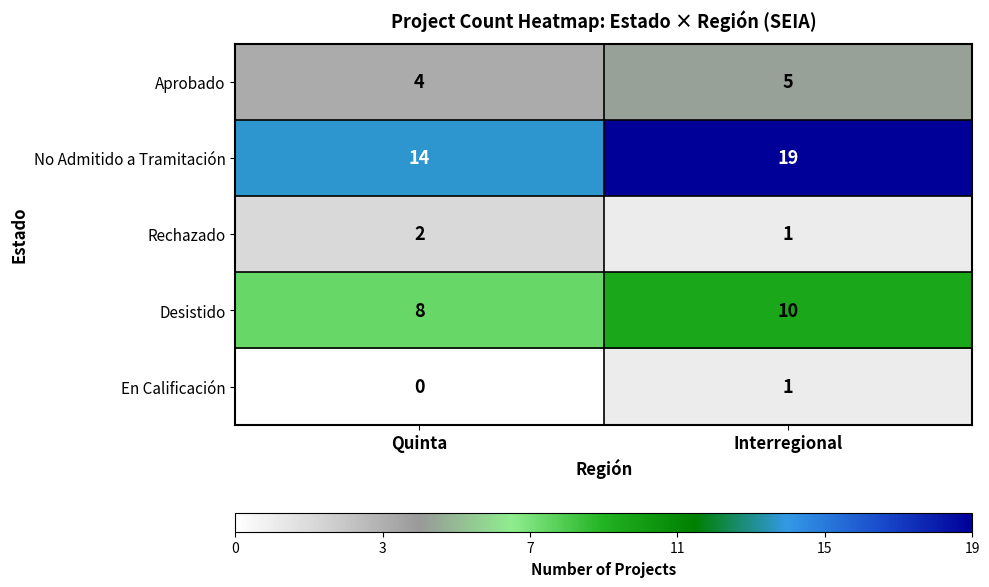

Reading left to right, what are all the values shown in this chart?

Aprobado: Quinta=4	Interregional=5
No Admitido a Tramitación: Quinta=14	Interregional=19
Rechazado: Quinta=2	Interregional=1
Desistido: Quinta=8	Interregional=10
En Calificación: Quinta=0	Interregional=1